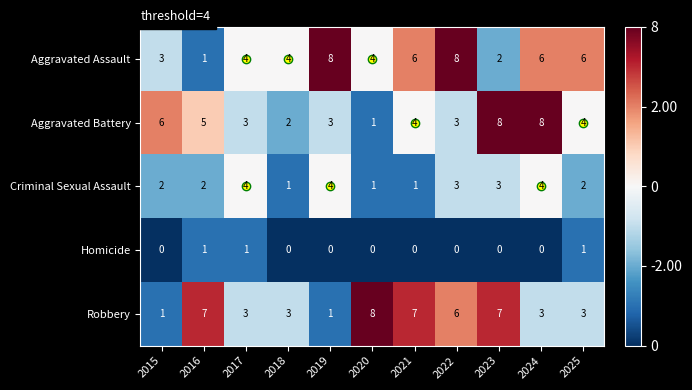

What is the difference between the second highest and minimum values in the Aggravated Battery series?

7